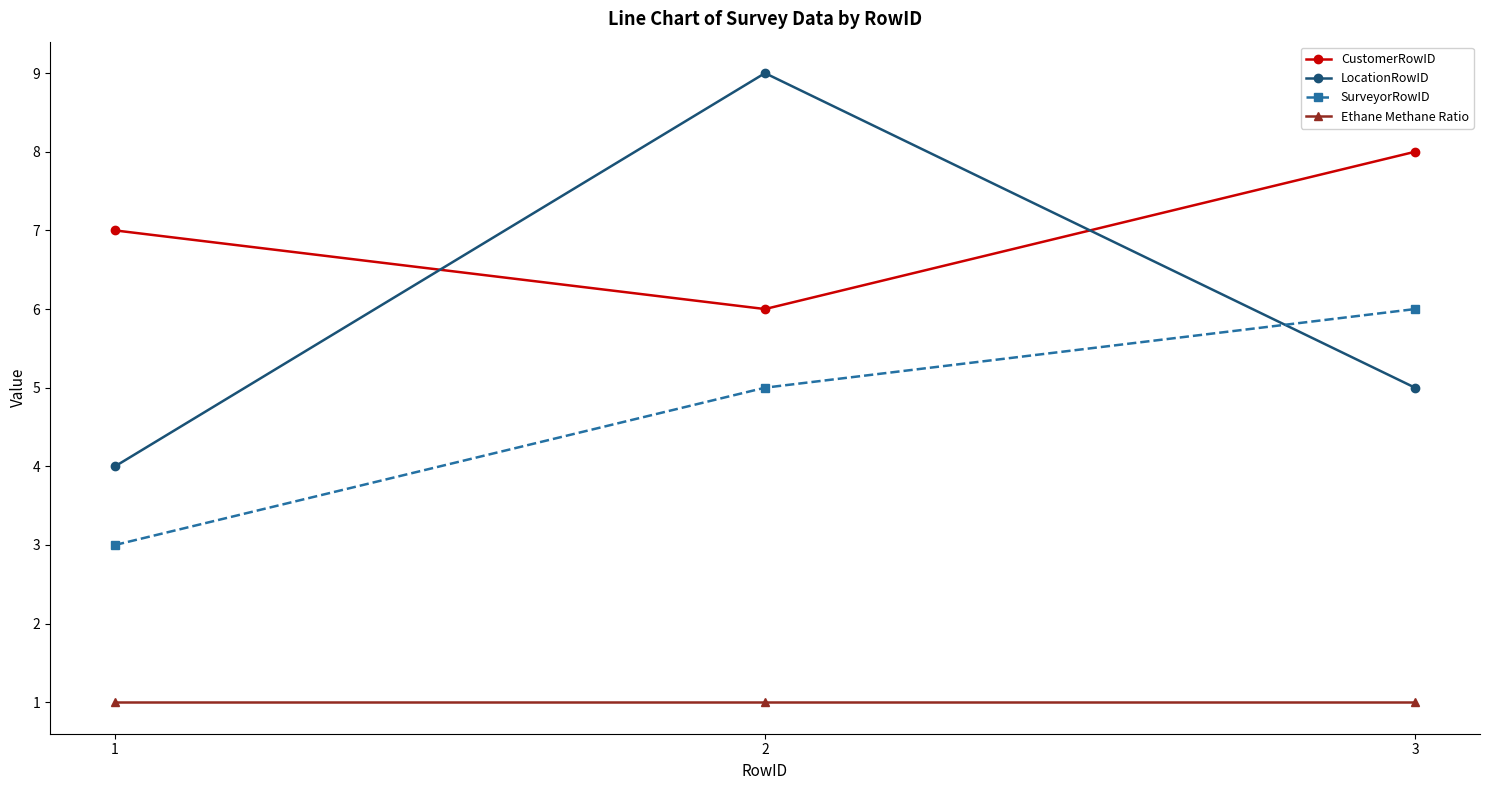

What is the value of the LocationRowID point at the 2nd from the left?

9